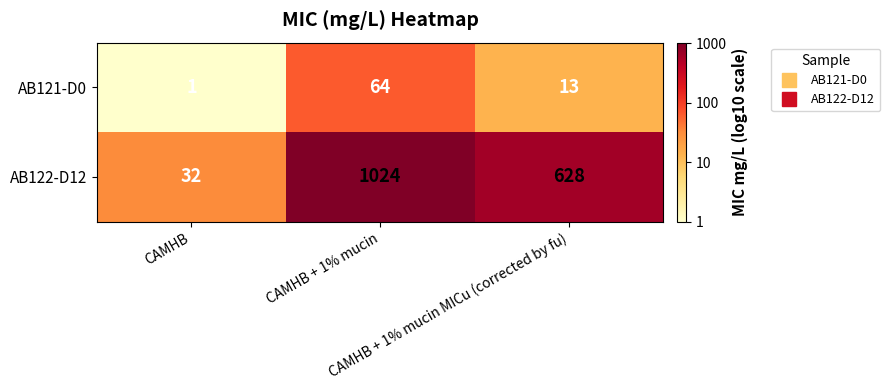

Rank the series at CAMHB + 1% mucin MICu (corrected by fu) from highest to lowest value.

AB122-D12, AB121-D0